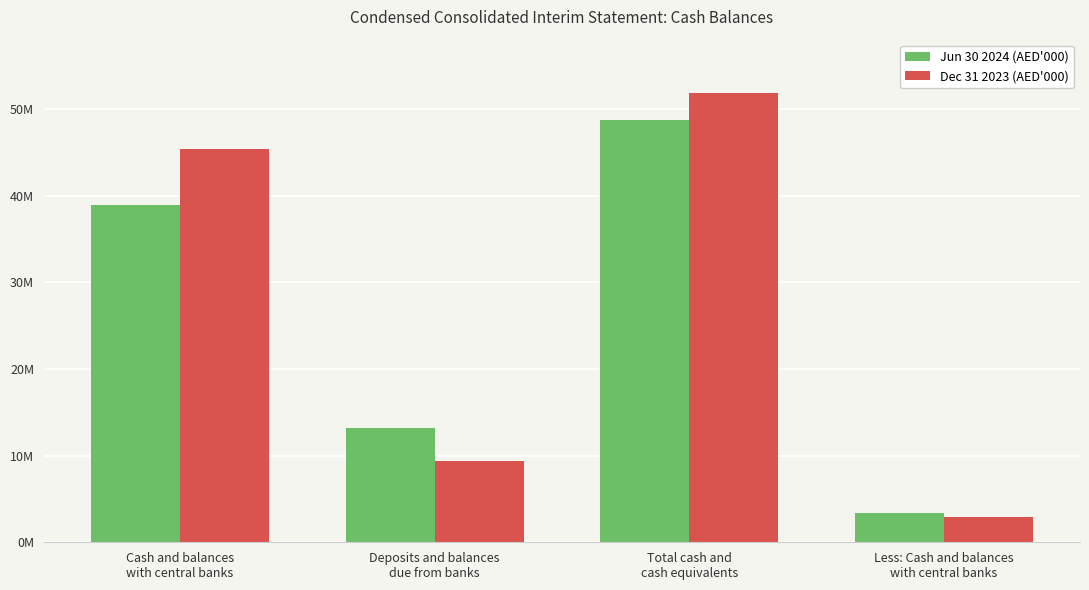

Does the chart contain any negative values?

No